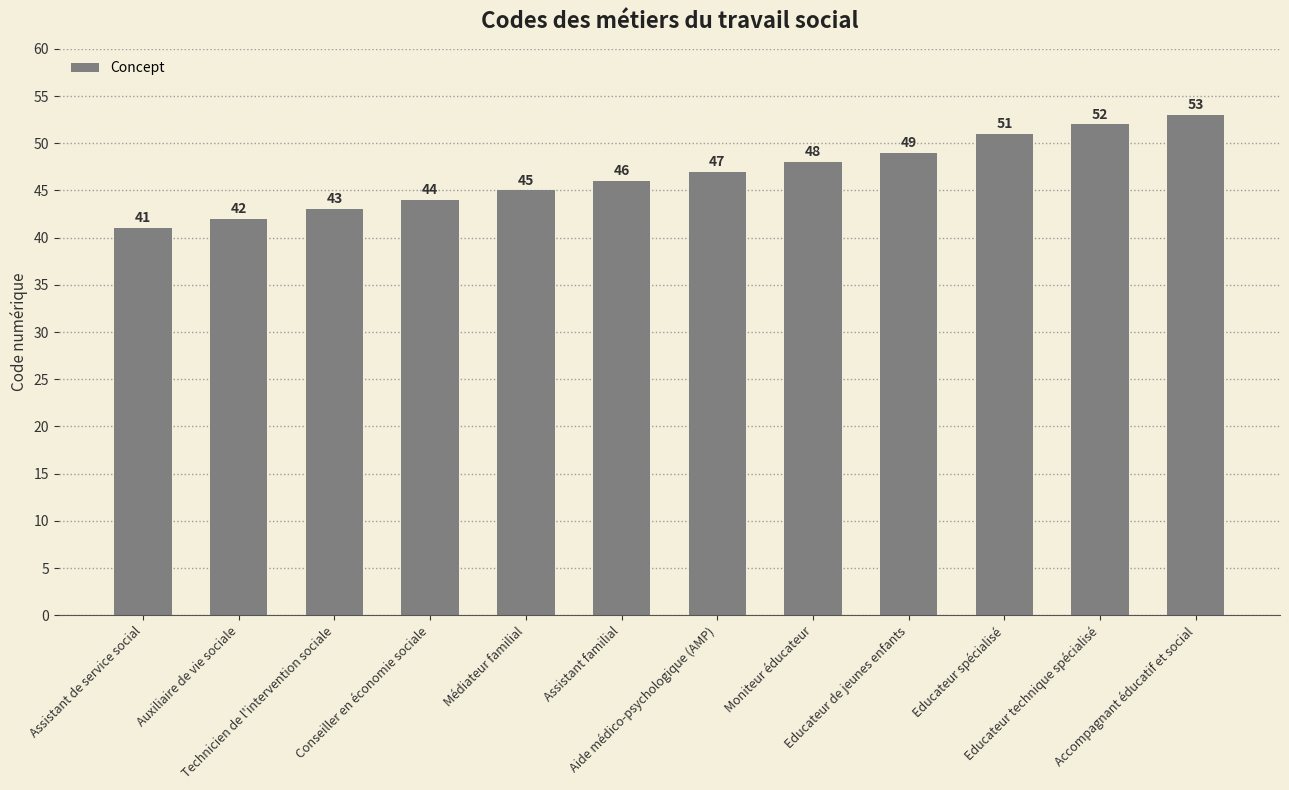

The chart shows a value of 15 at Auxiliaire de vie sociale. True or false?

False